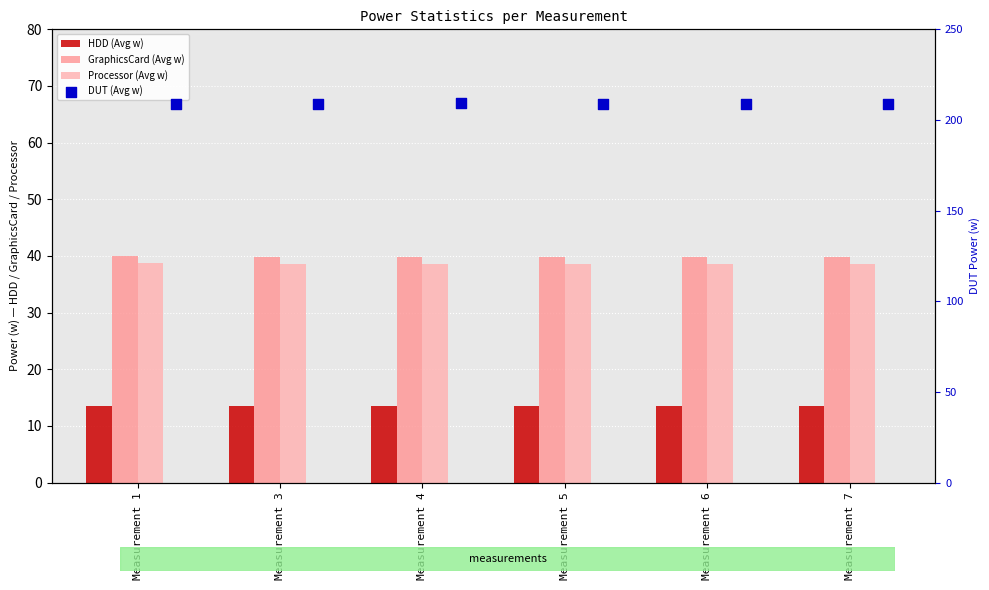

Is the value of Processor (Avg w) at Measurement 5 greater than the value of DUT (Avg w) at Measurement 3?

No